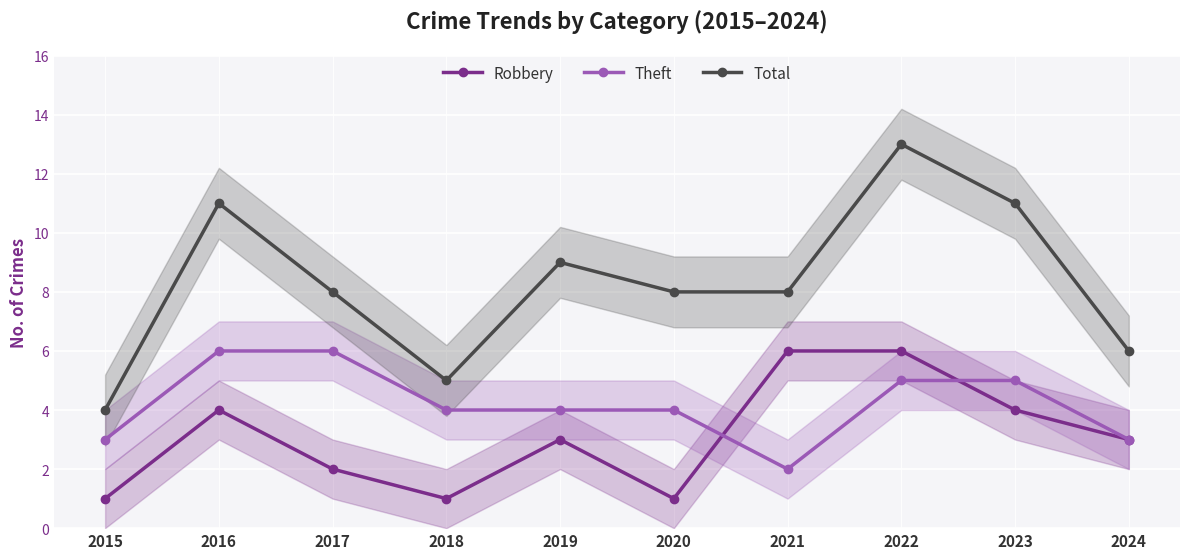

What is the sum of the Robbery values at 2016 and 2024?

7